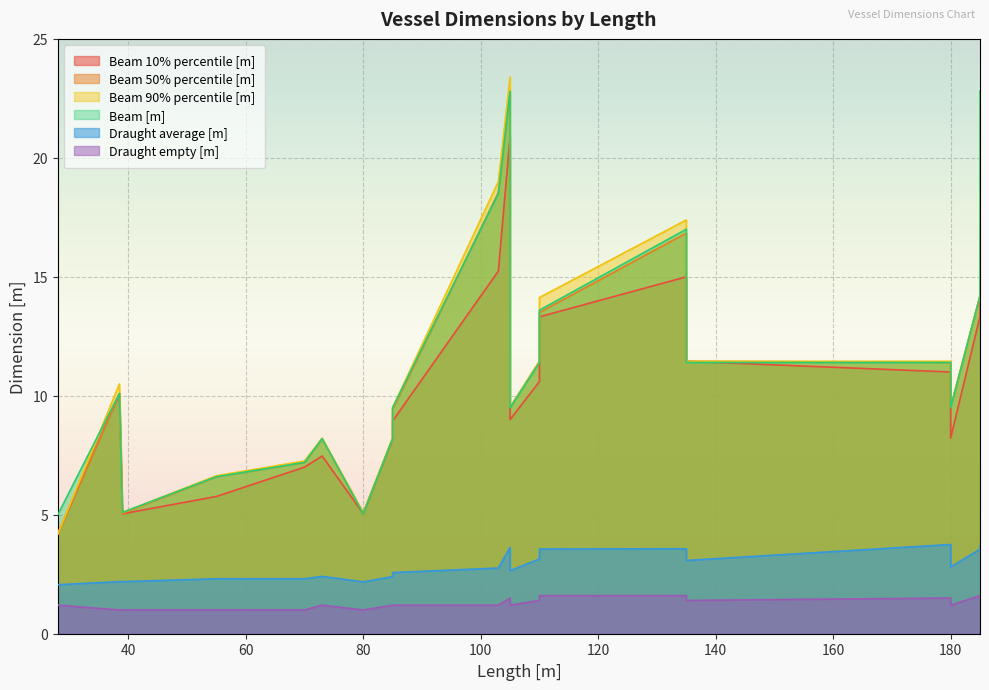

Which series has the widest spread of values?

Beam 90% percentile [m]